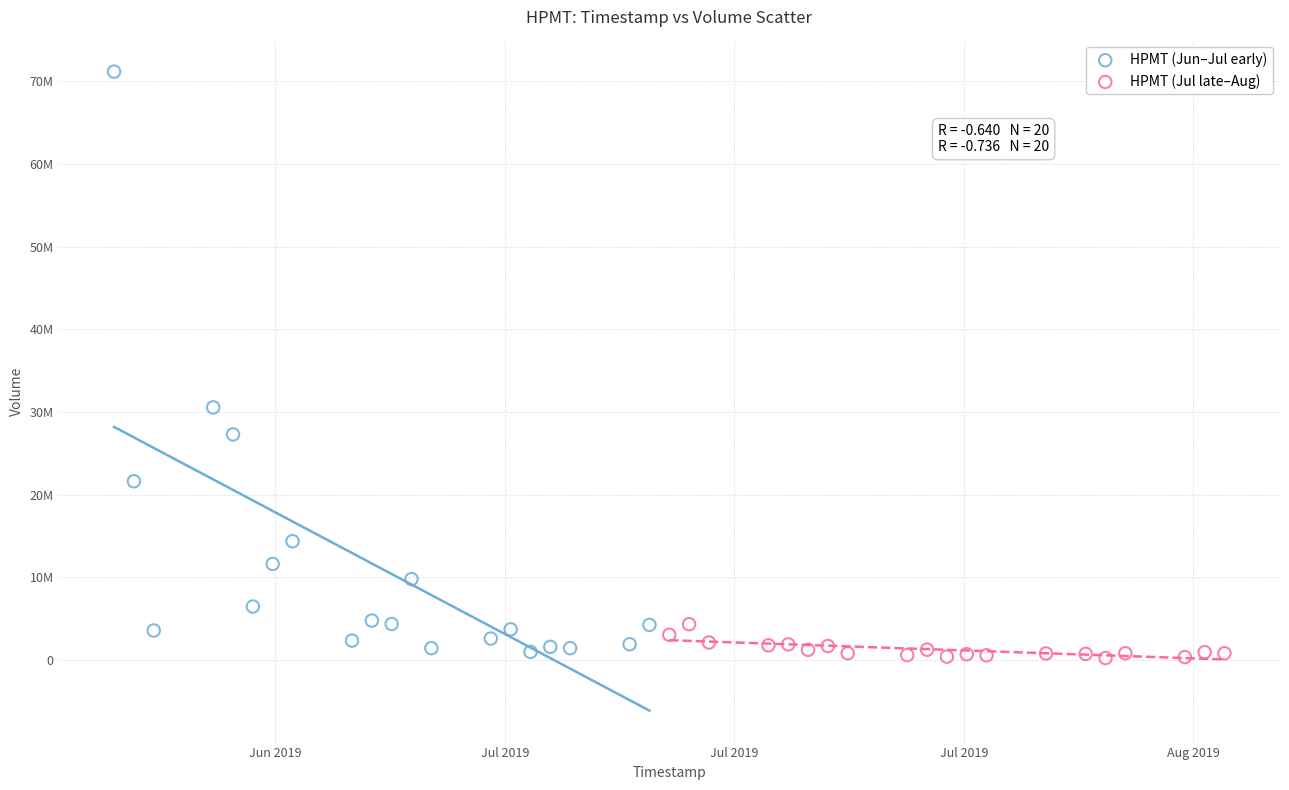

What are all the series names shown in the legend?

HPMT (Jun–Jul early), HPMT (Jul late–Aug)